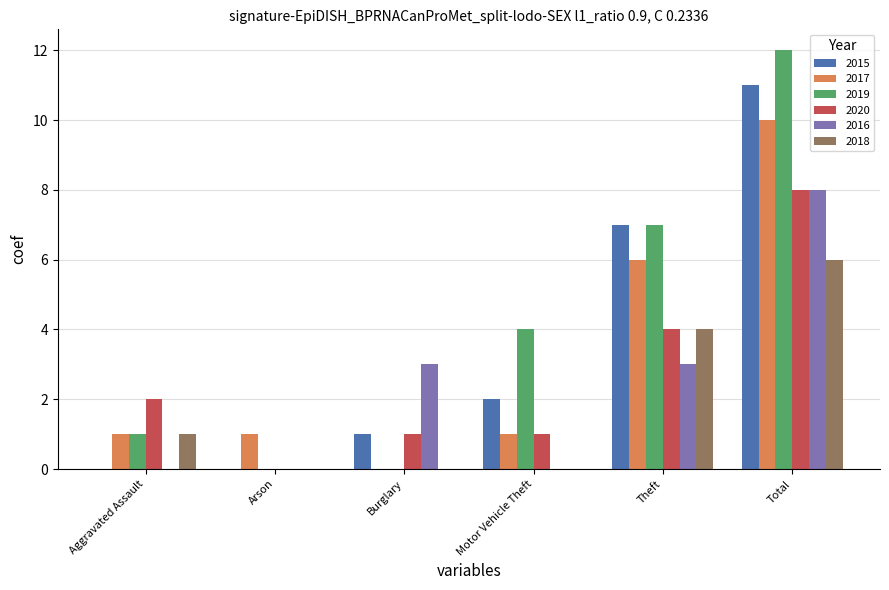

How many positive values does the 2017 series have?

5